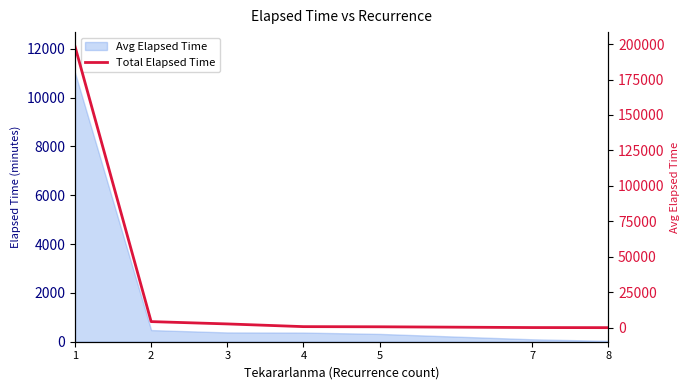

True or false: there are more than 2 points higher than both neighbors.

False